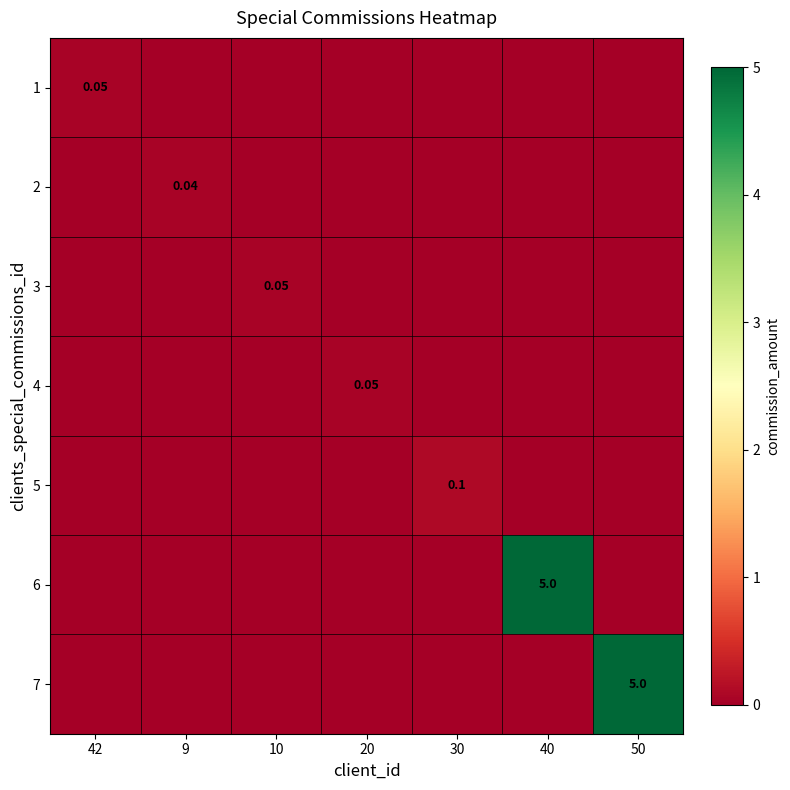

Is the value of 4 at 50 greater than the value of 3 at 9?

No